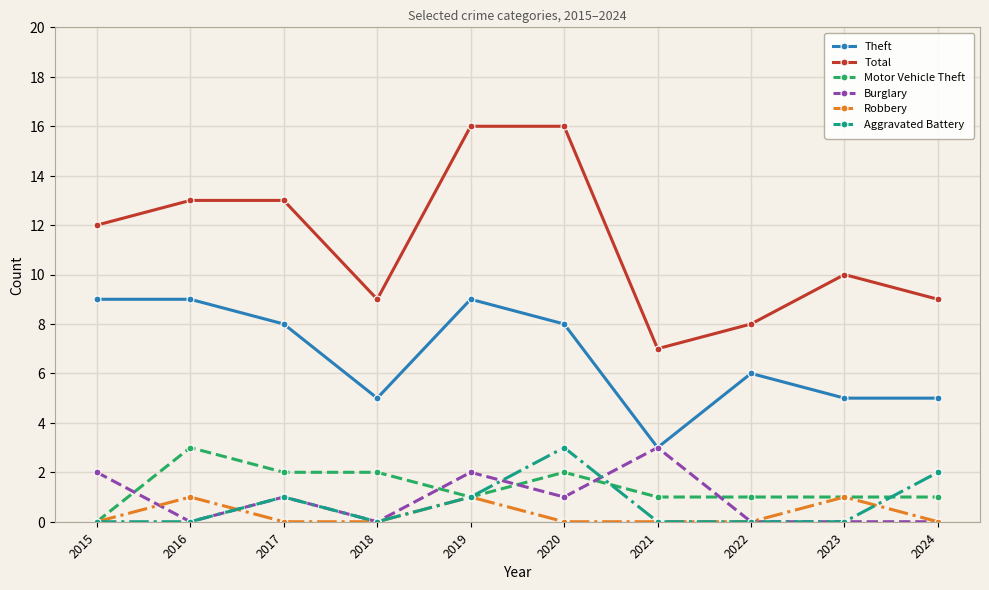

True or false: Theft and Robbery intersect in this chart.

False